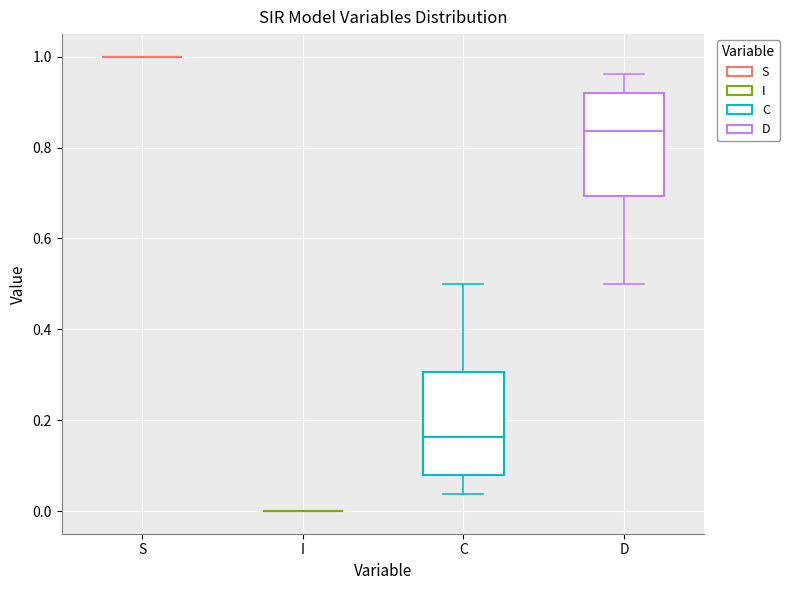

Reading left to right, transcribe this box plot: for each box, give where its median line is, the range the box spans, and where its two whiskers end, as read against the y-axis. The values are not printed on the chart, so give them approximately, as read against the axis.

S: box collapsed to a line at 1.00, whiskers 1.00 to 1.00
I: box collapsed to a line at 0.00, whiskers 0.00 to 0.00
C: median 0.16, box 0.08 to 0.30, whiskers 0.04 to 0.50
D: median 0.84, box 0.70 to 0.92, whiskers 0.50 to 0.96